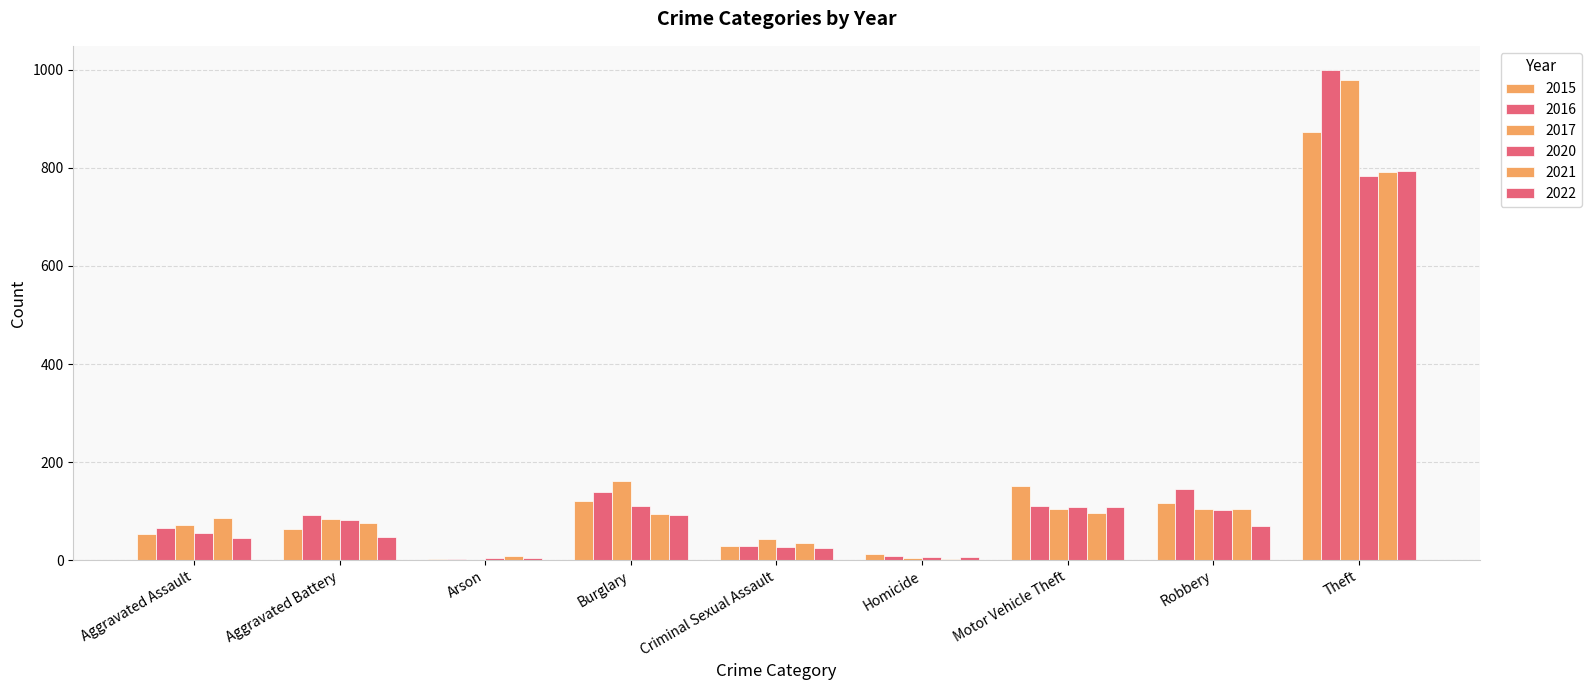

What is the average value of the 2017 series?

173